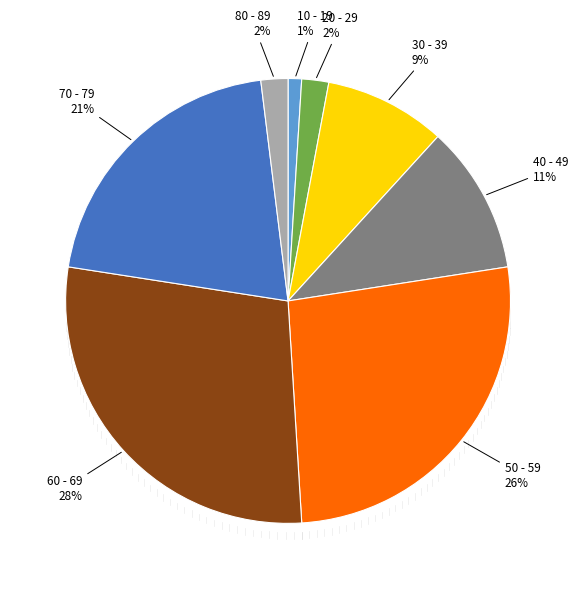

What percentage is the 40 - 49 slice, to the nearest percent?

11%